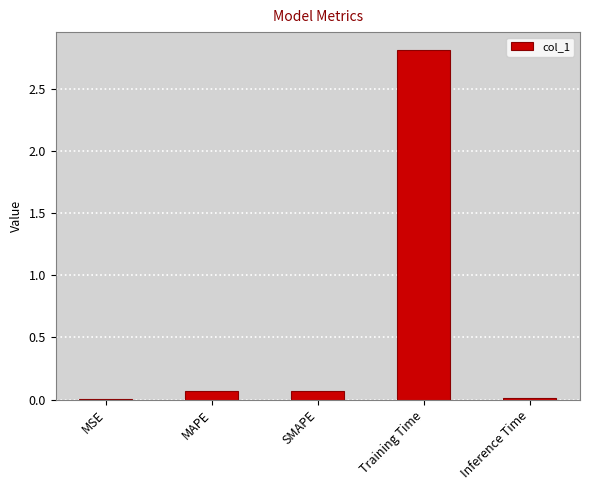

Between MAPE and Training Time, which is larger?

Training Time